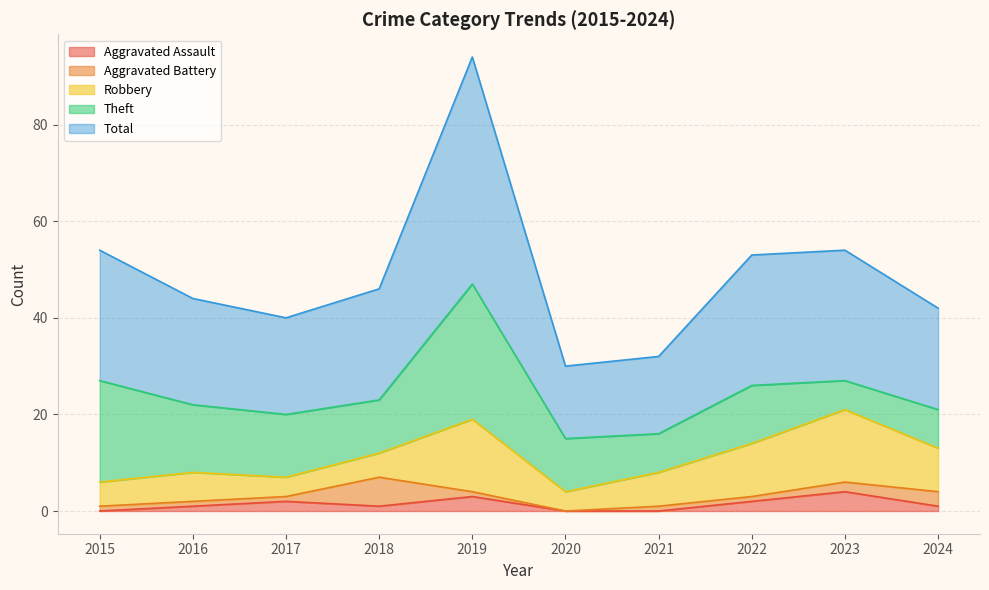

At which label does Total first exceed 23?

2015